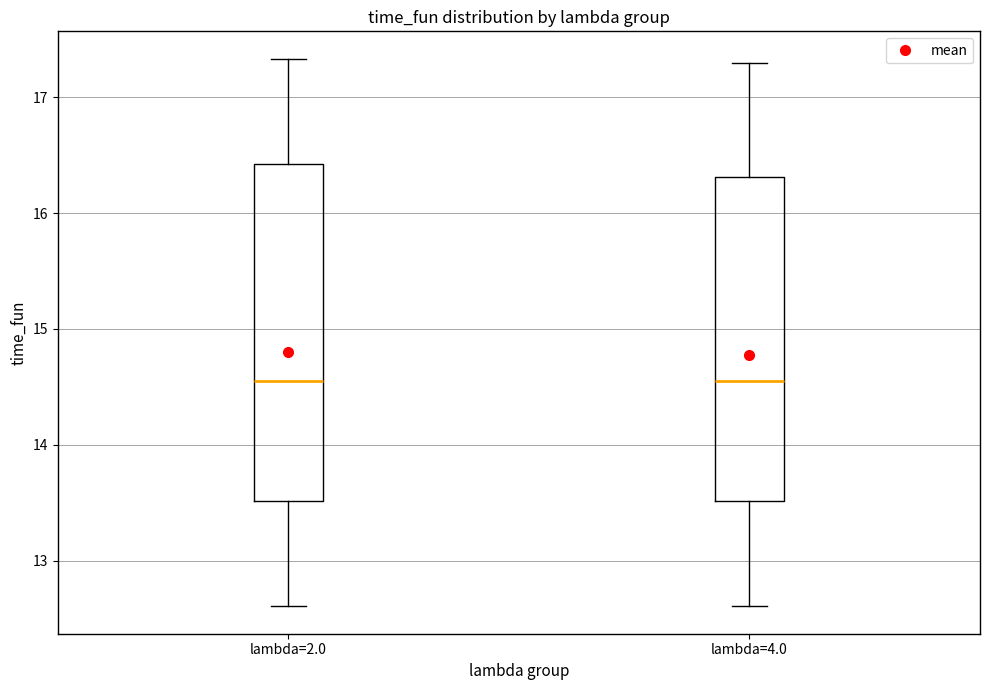

Which box is the tallest, from its lower edge to its upper edge?

lambda=2.0